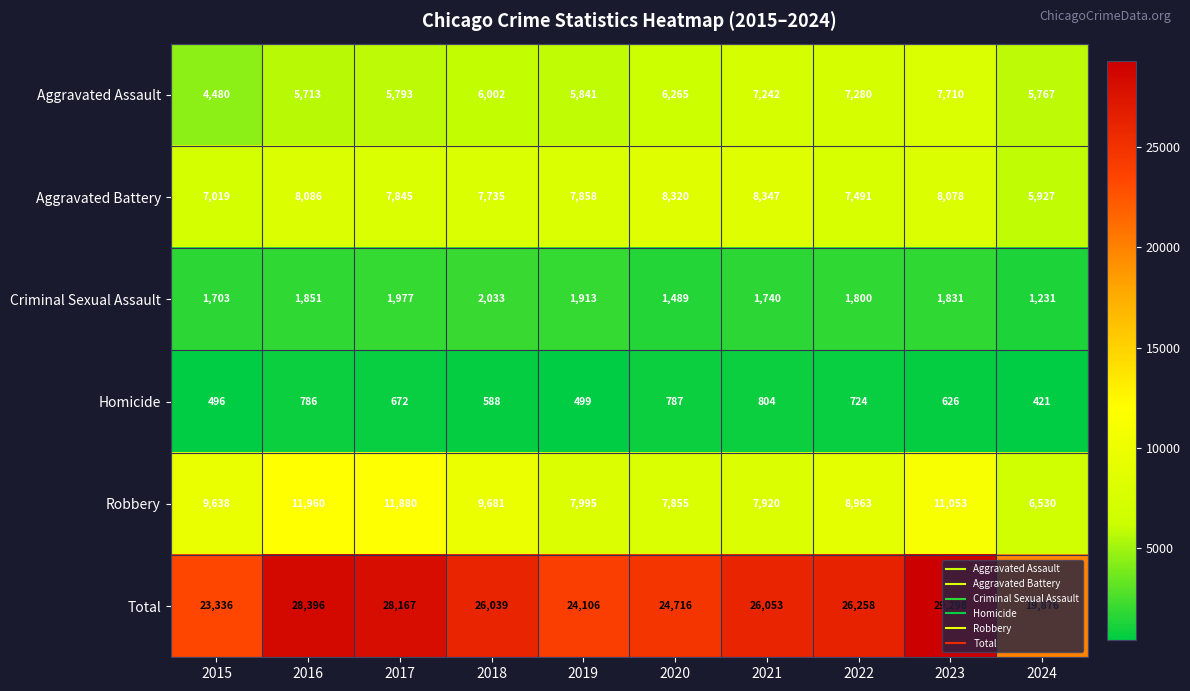

At which label does Total reach its peak?

2023